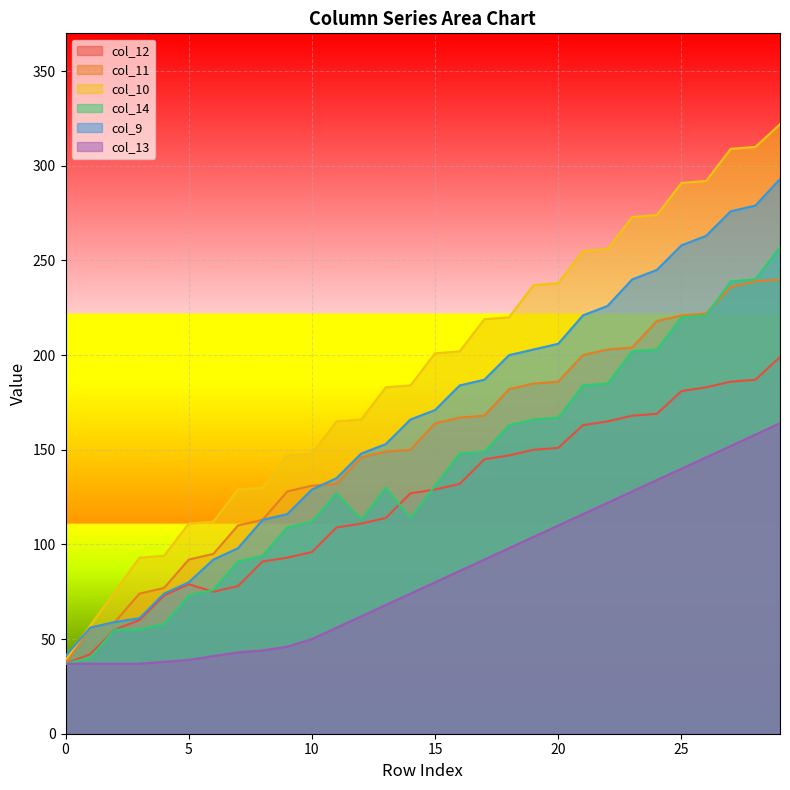

Between 21 and 5, which is larger?

21